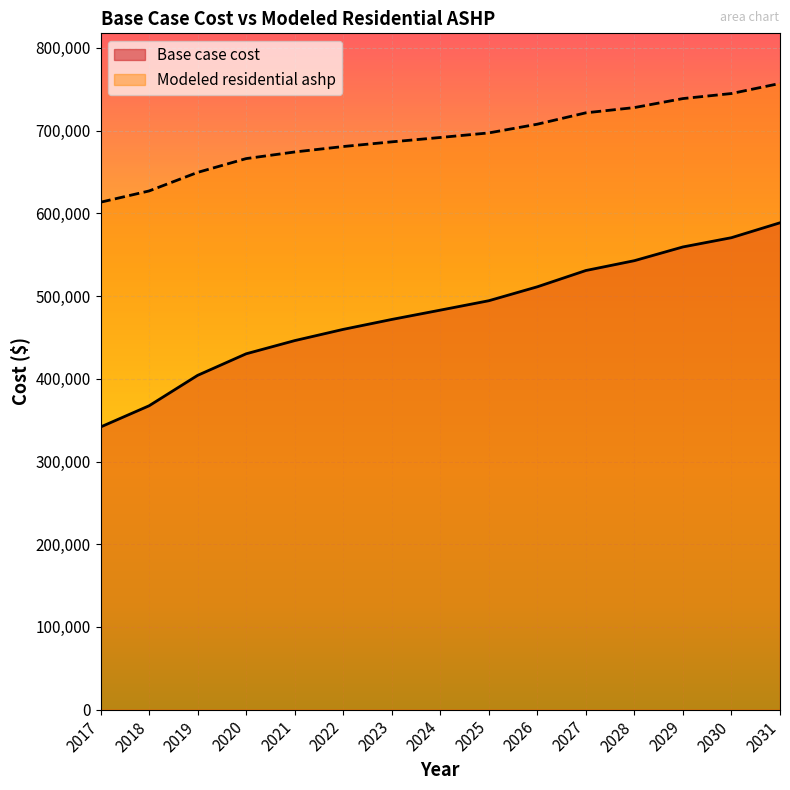

What are all the series names shown in the legend?

Base case cost, Modeled residential ashp